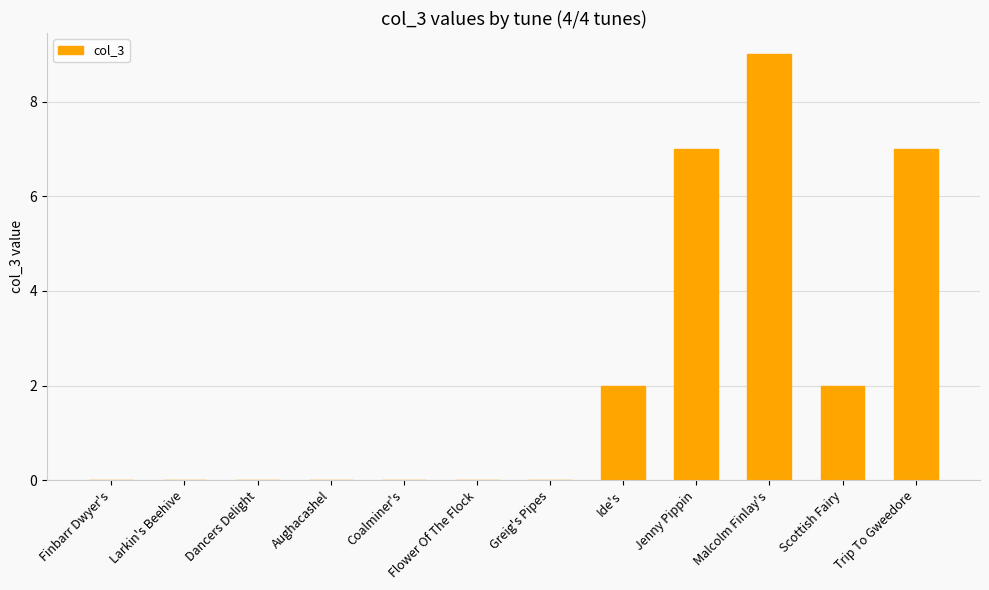

True or false: the data shows 3 at Scottish Fairy.

False